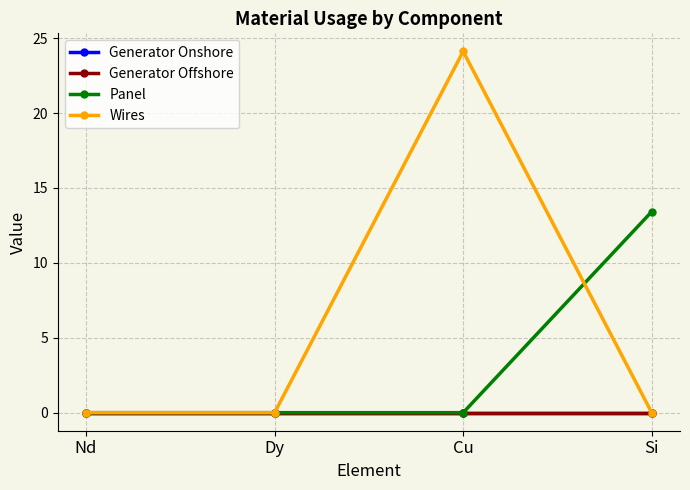

What is the average value of the Panel series?

3.4